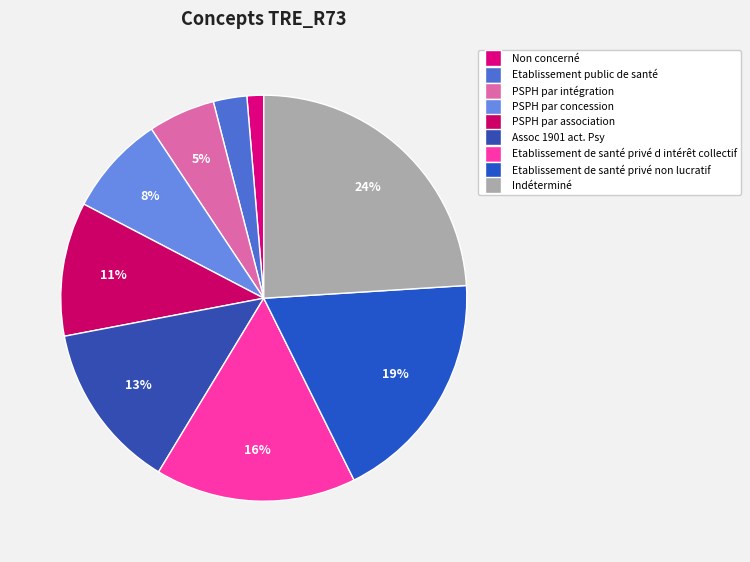

To the nearest percent, what is the average slice percentage?

11%